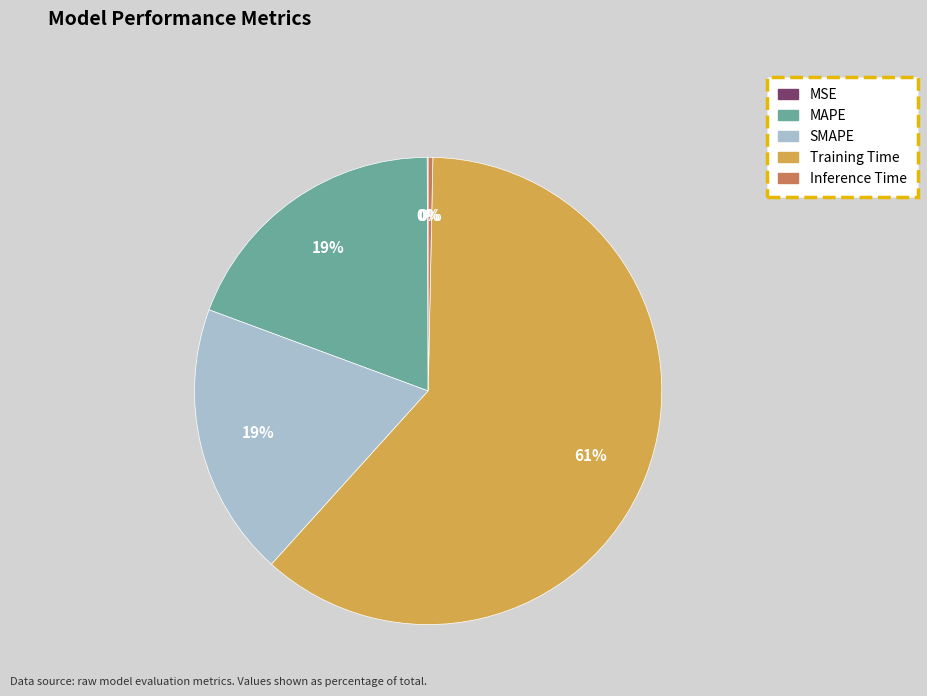

Which slice is the largest?

Training Time